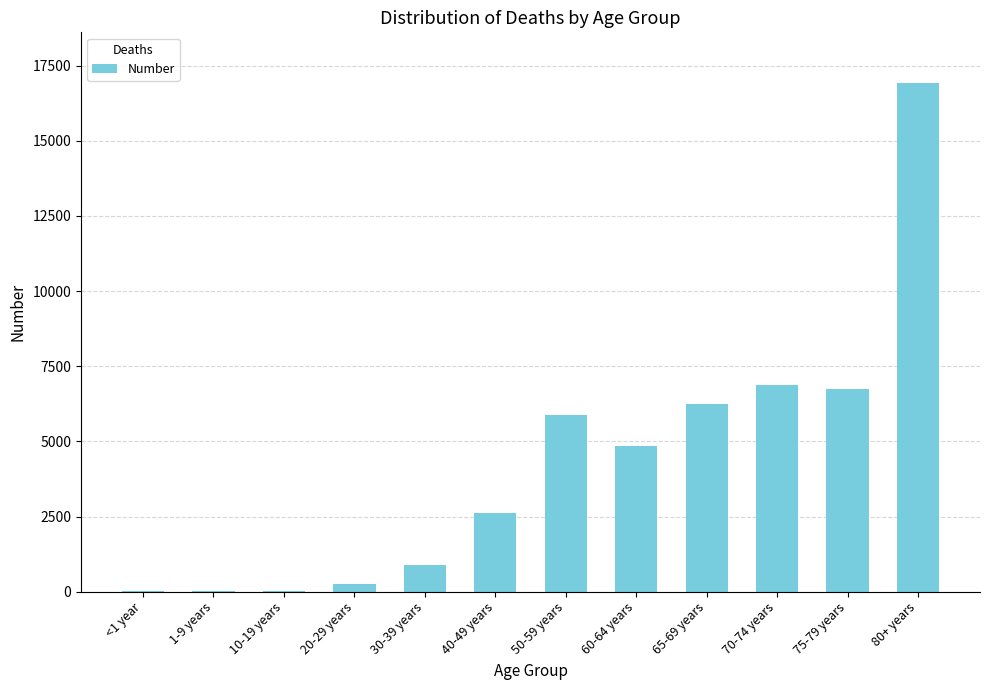

What is the ratio of the value at 40-49 years to the value at 10-19 years?

74.4